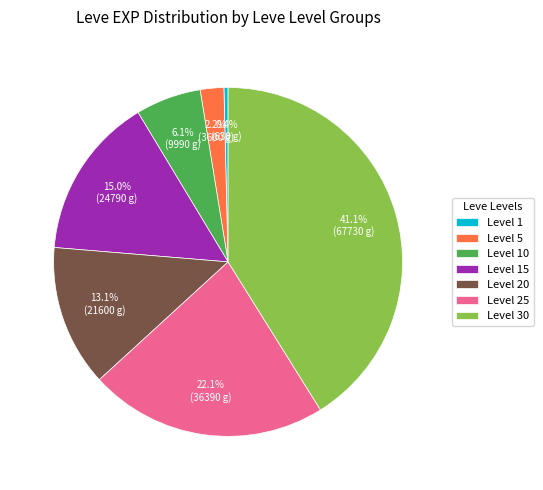

Combined, what portion of the pie is Level 1 and Level 30?

41.5%